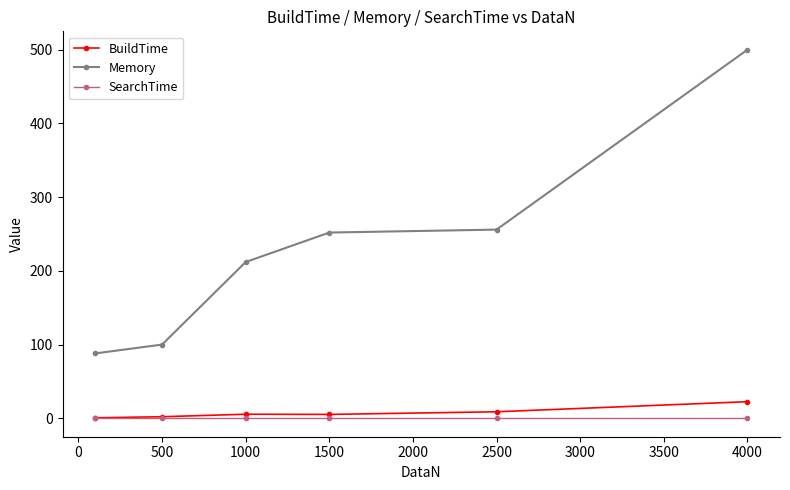

True or false: Memory and BuildTime cross at least once.

False